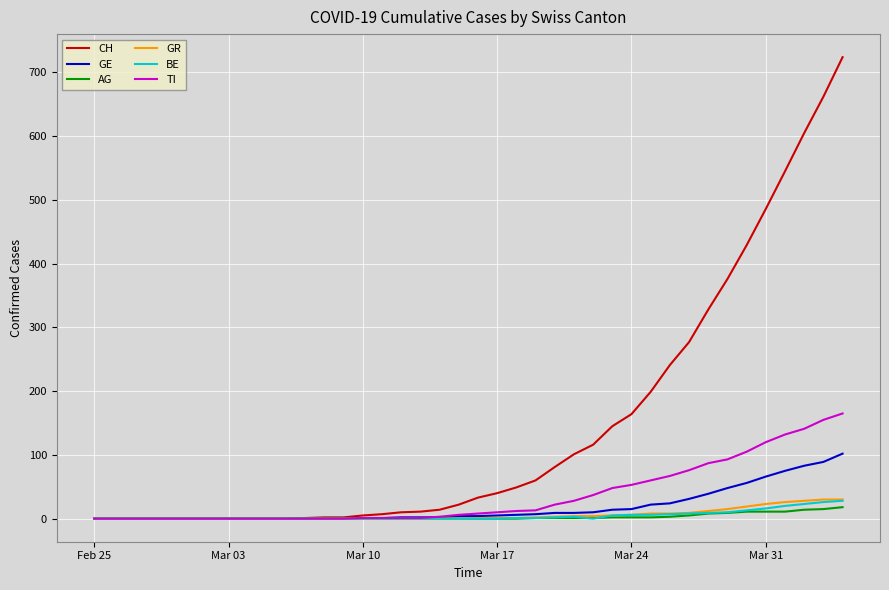

Which series has the widest spread of values?

CH